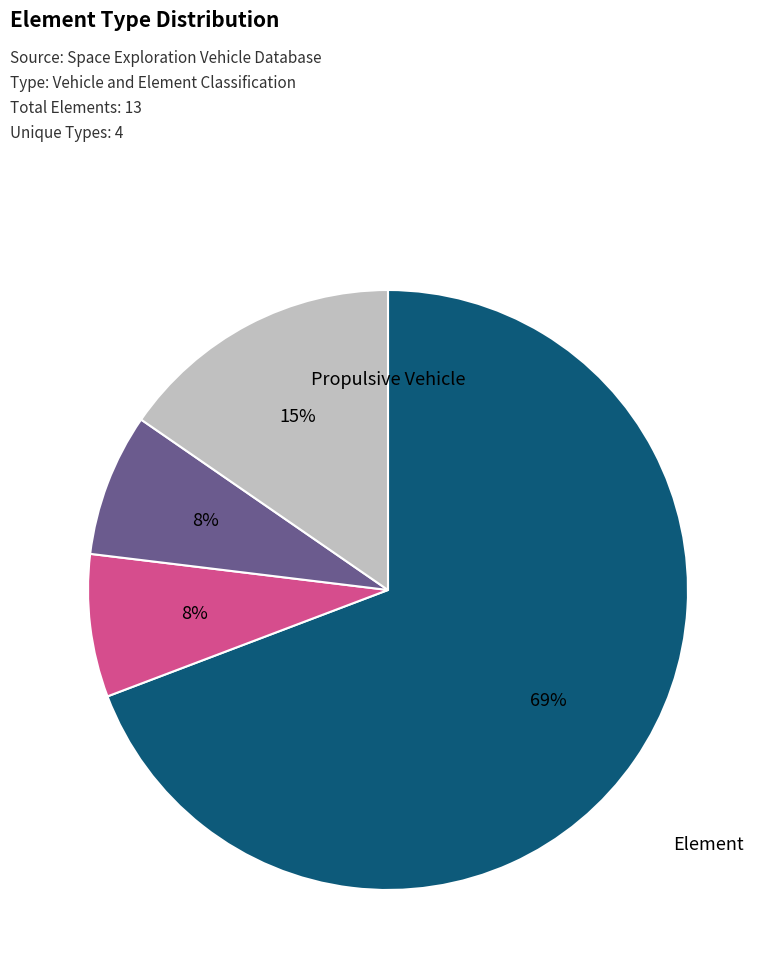

Is there any slice that represents more than half of the pie?

Yes